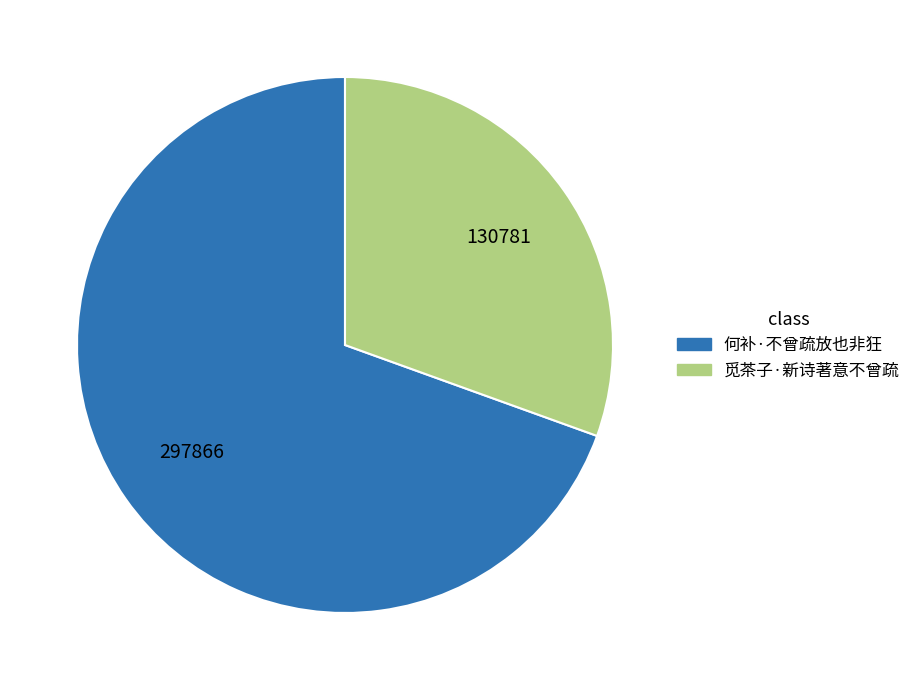

Approximately how many times larger is the value at 何补·不曾疏放也非狂 compared to 觅茶子·新诗著意不曾疏?

2.3